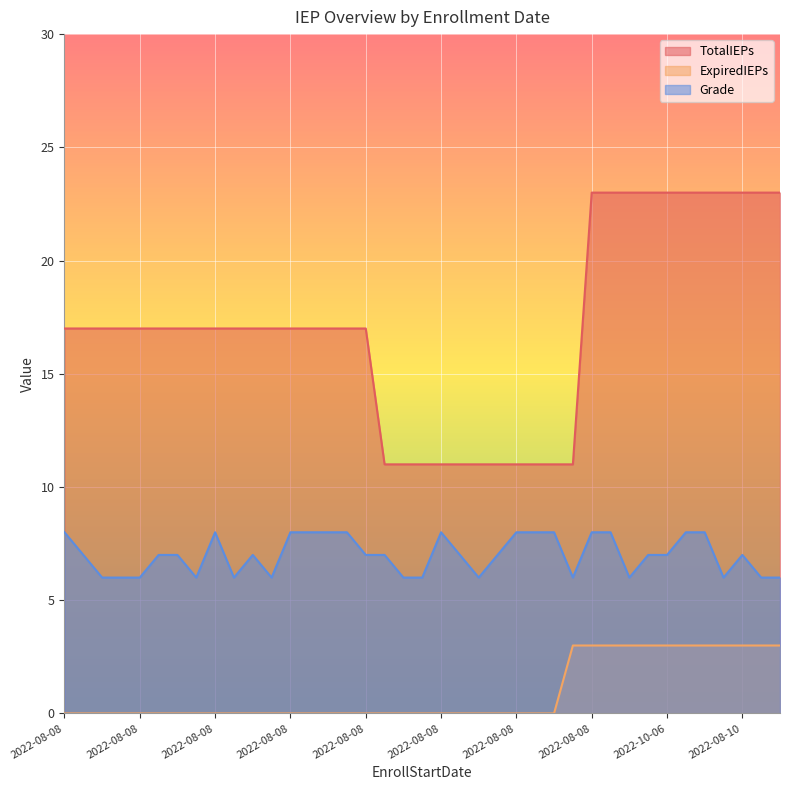

Reading left to right, list all the values displayed in this chart.

TotalIEPs: 17	17	17	17	17	17	17	17	17	17	17	17	17	17	17	17	17	11	11	11	11	11	11	11	11	11	11	11	23	23	23	23	23	23	23	23	23	23	23
ExpiredIEPs: 0	0	0	0	0	0	0	0	0	0	0	0	0	0	0	0	0	0	0	0	0	0	0	0	0	0	0	3	3	3	3	3	3	3	3	3	3	3	3
Grade: 8	7	6	6	6	7	7	6	8	6	7	6	8	8	8	8	7	7	6	6	8	7	6	7	8	8	8	6	8	8	6	7	7	8	8	6	7	6	6